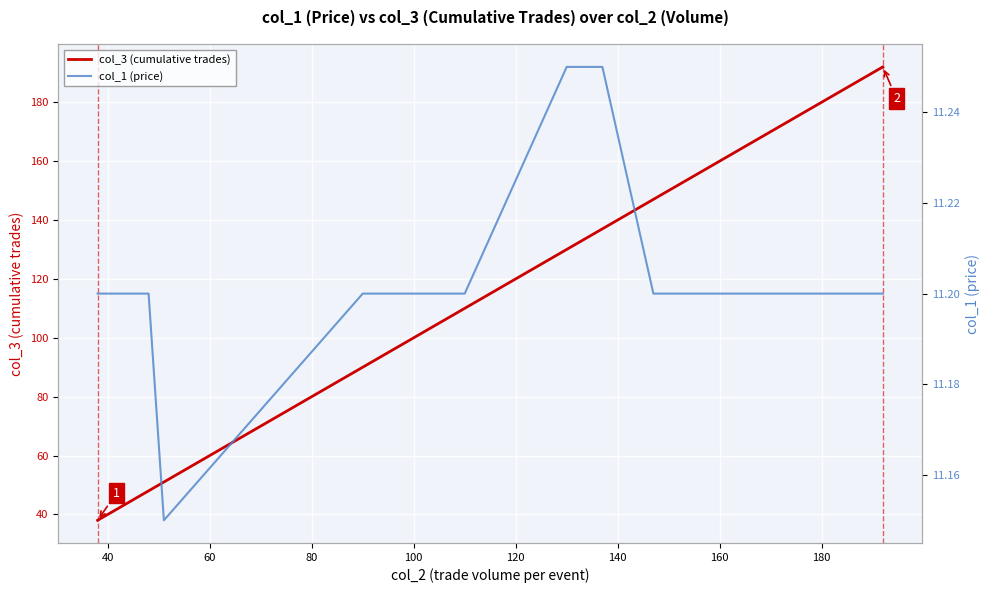

What is the average value of the col_3 (cumulative trades) series?

129.2